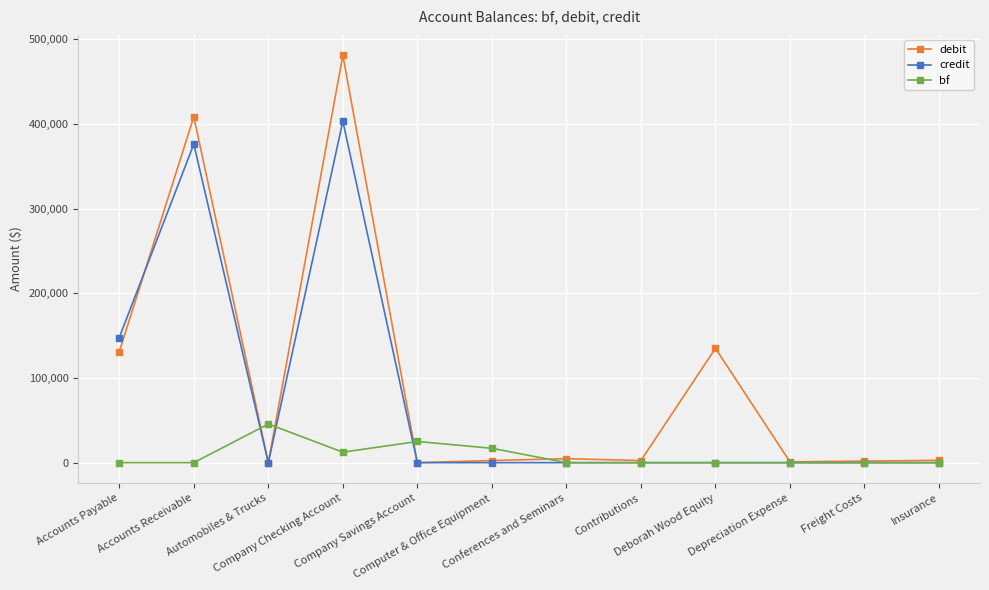

What is the label of the 7th point from the left?

Conferences and Seminars